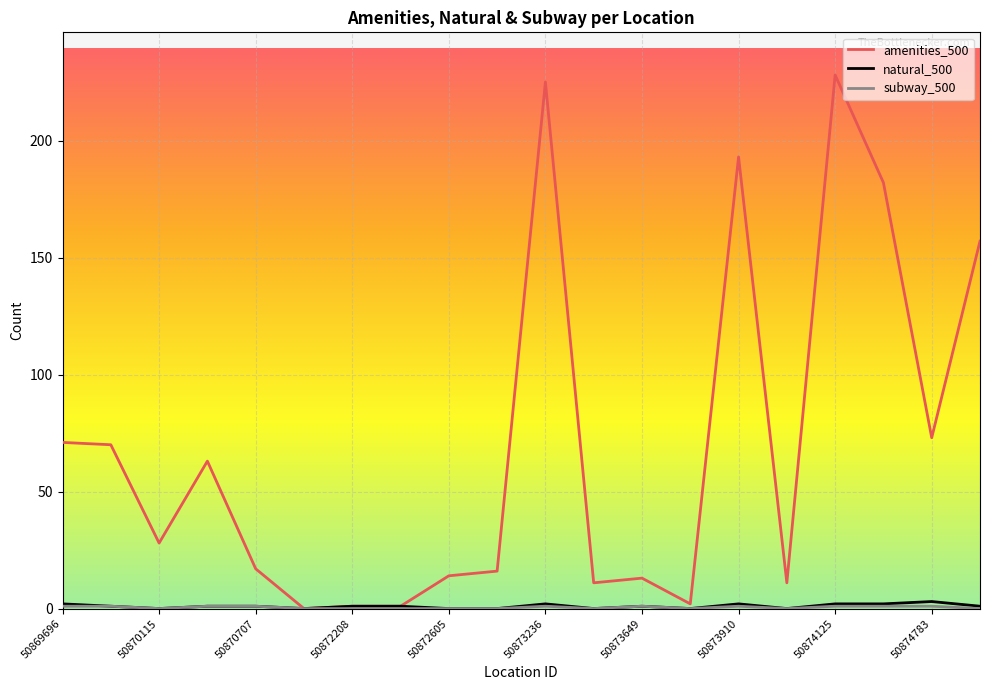

Which series has the largest range (max minus min)?

amenities_500